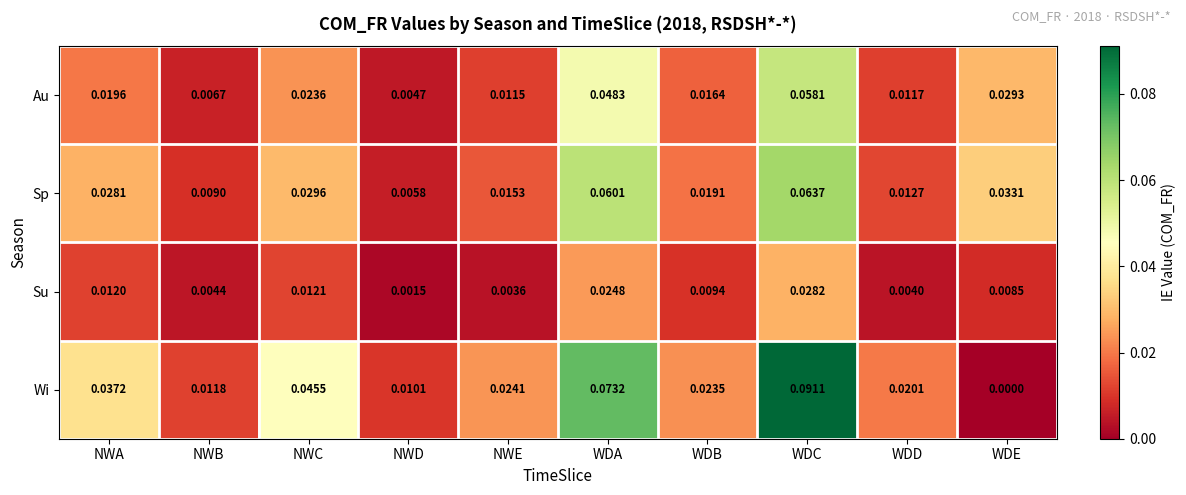

Which series changed the most between NWB and NWC?

Wi